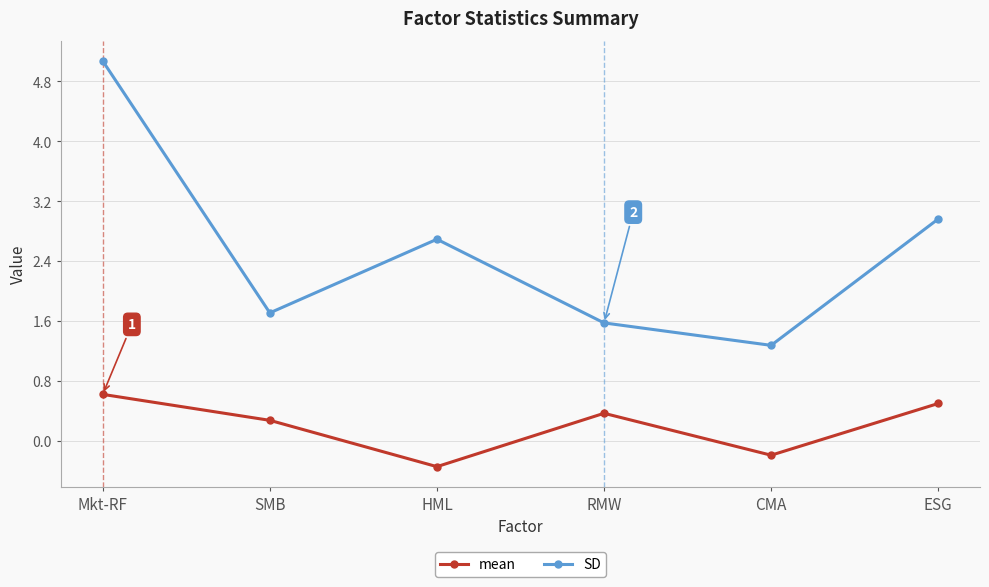

What is the sum of the mean values at Mkt-RF and SMB?

0.9